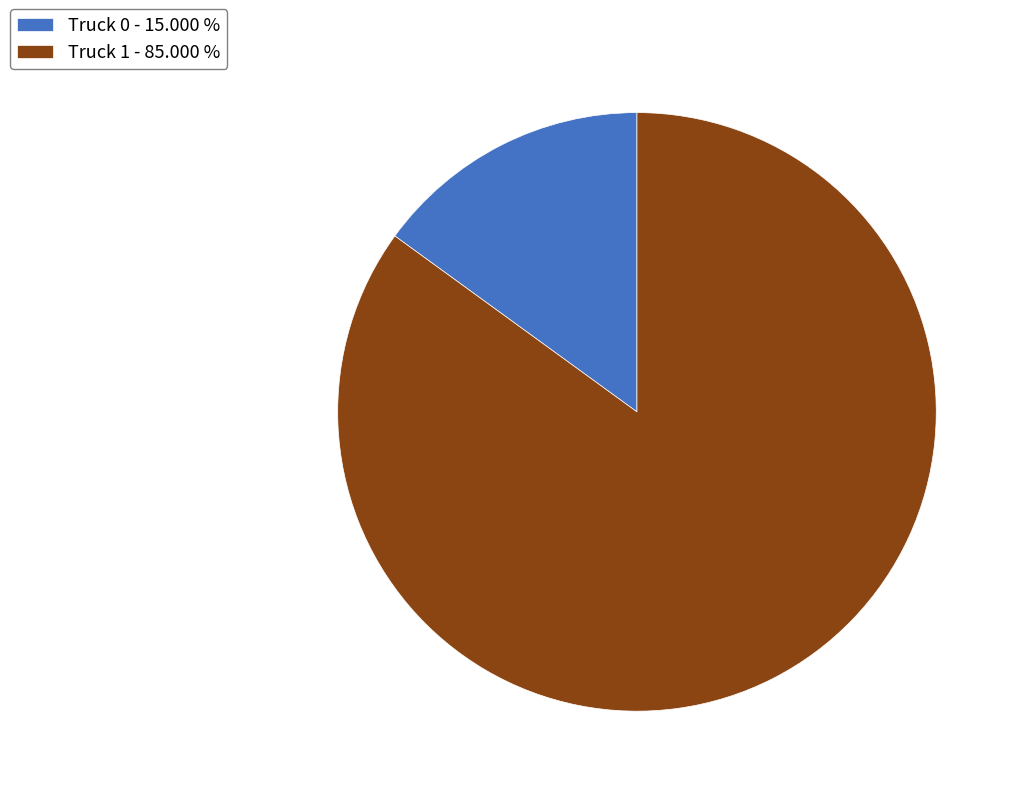

Do Truck 0 and Truck 1 together represent more than half of the pie?

Yes